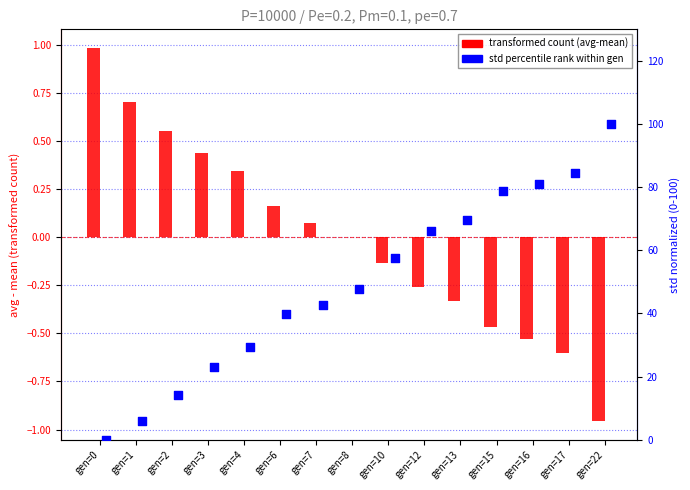

At which category is the sum across all series the highest?

gen=22